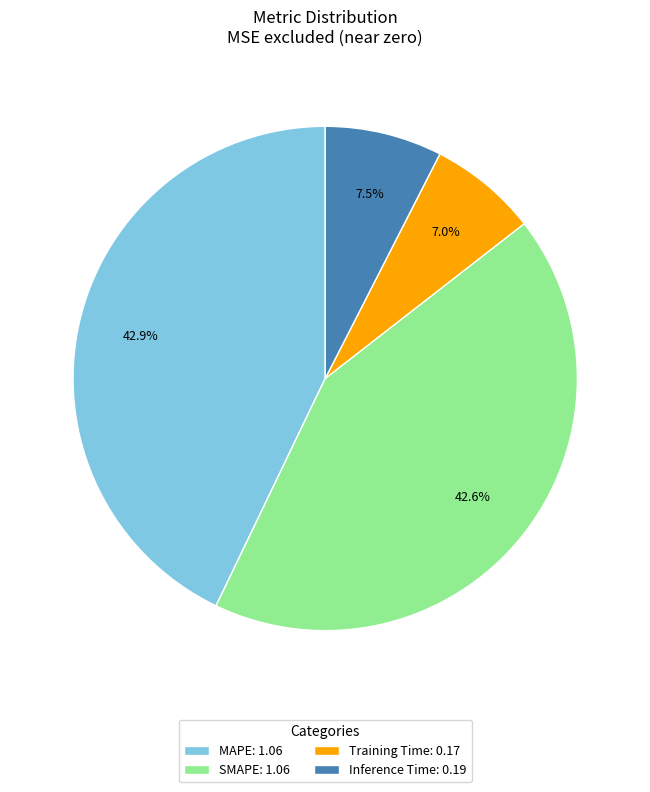

How many slices are in this pie chart?

4